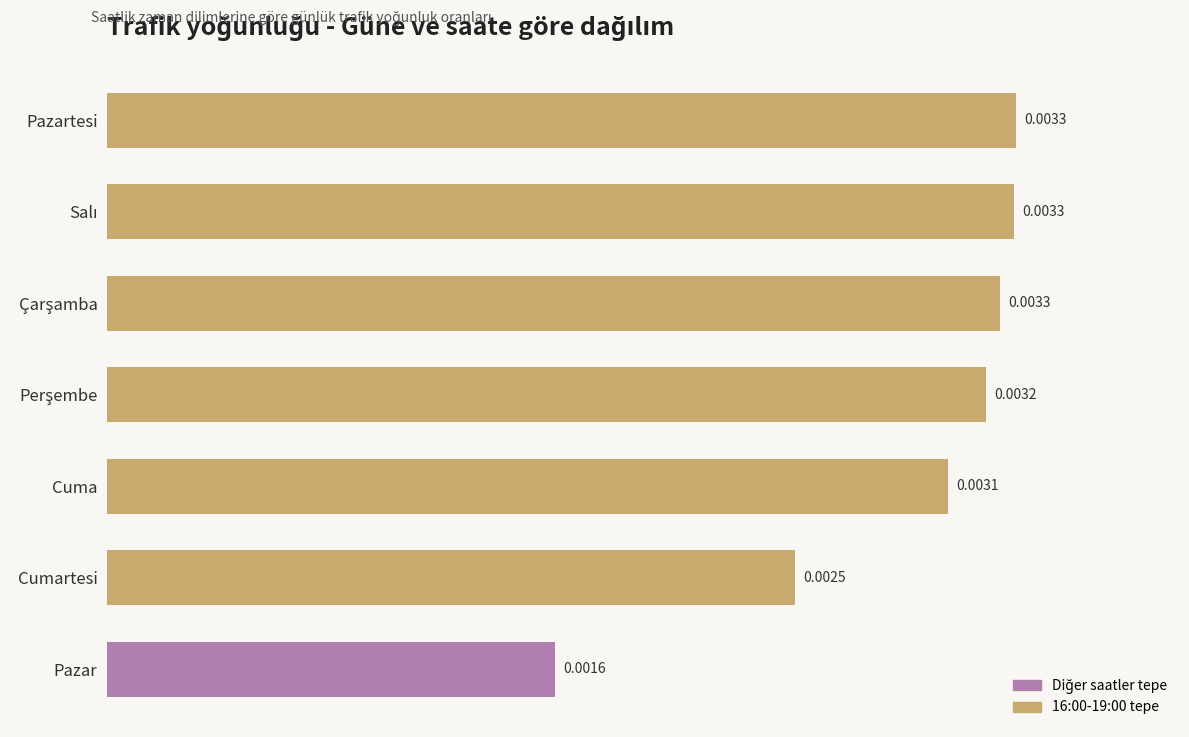

What is the label of the 1st bar from the bottom?

Pazar